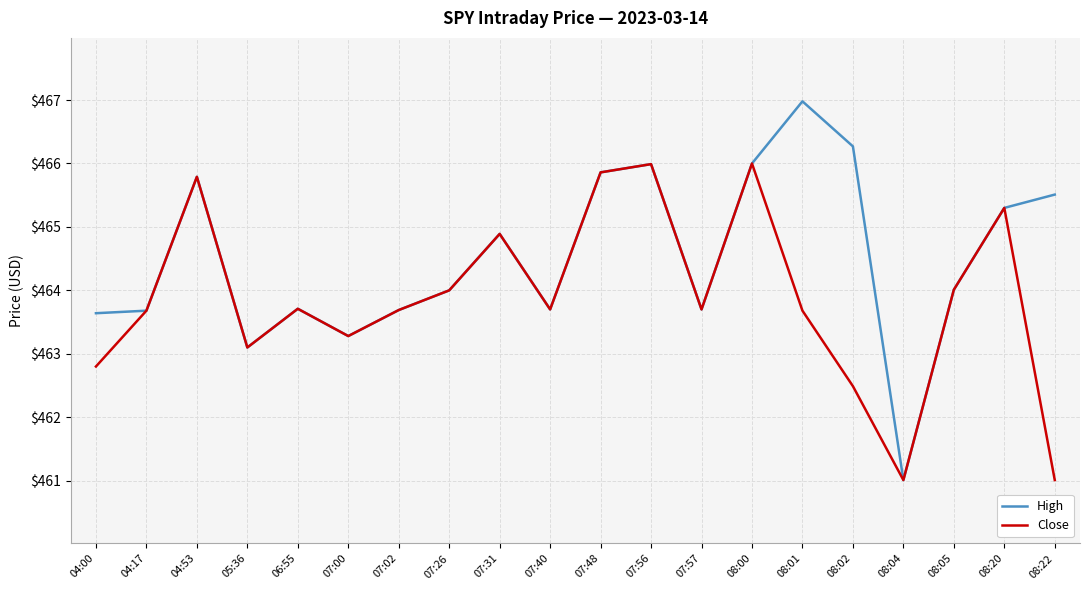

Where does the Close series first go above 463?

04:17